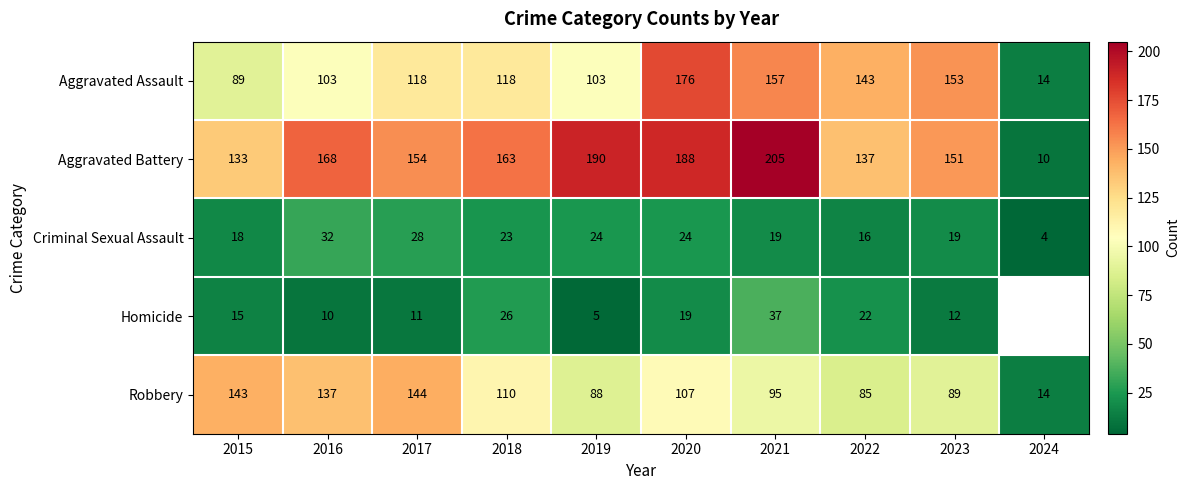

What is the sum of the Aggravated Assault values at 2021 and 2016?

260